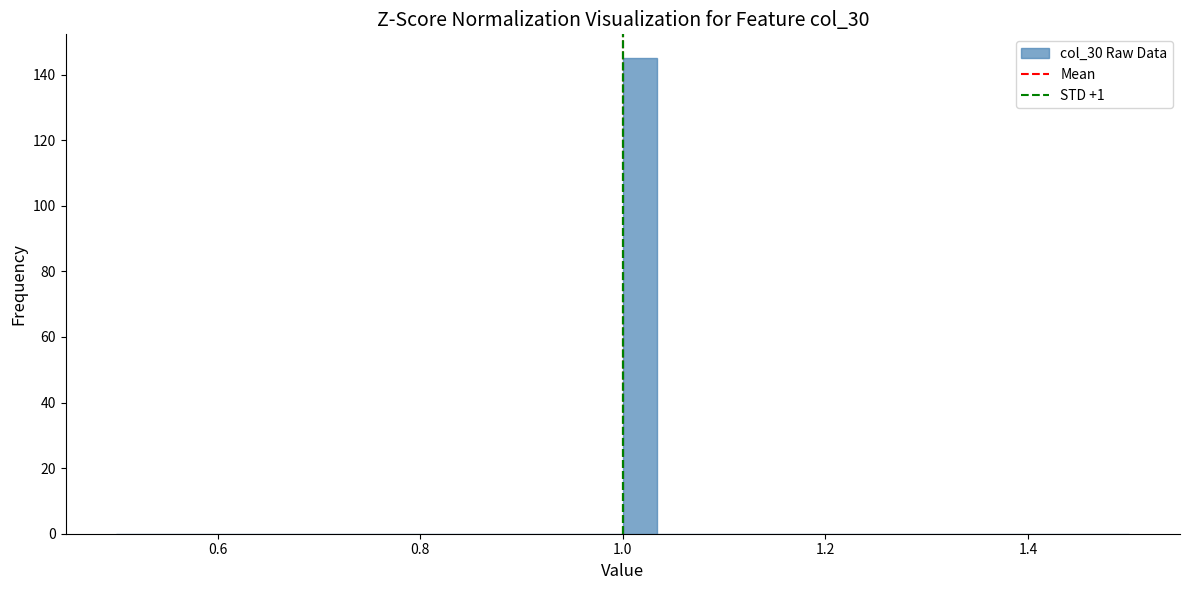

Read against the x-axis, roughly where is the centre of the tallest bar?

1.02